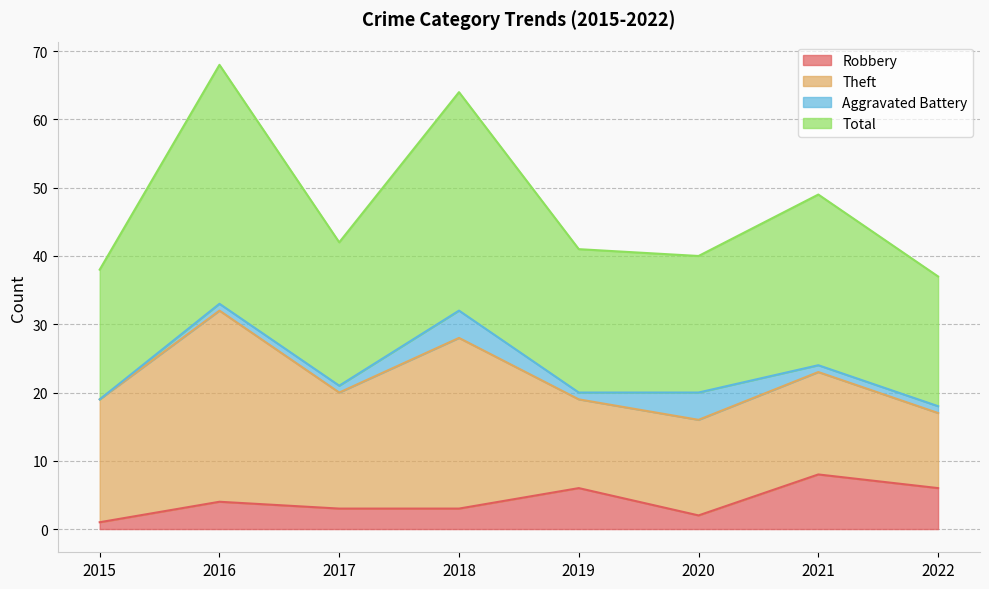

What is the maximum value for Robbery?

8